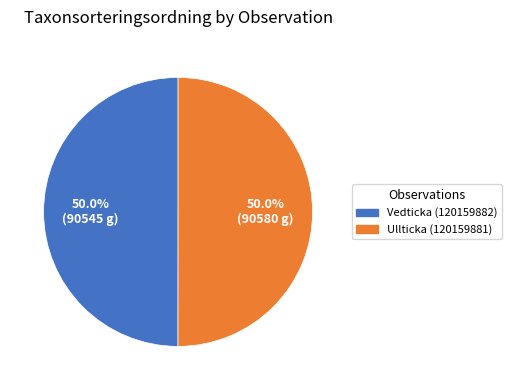

Is it true that Vedticka (120159882) is 50% of the pie?

True